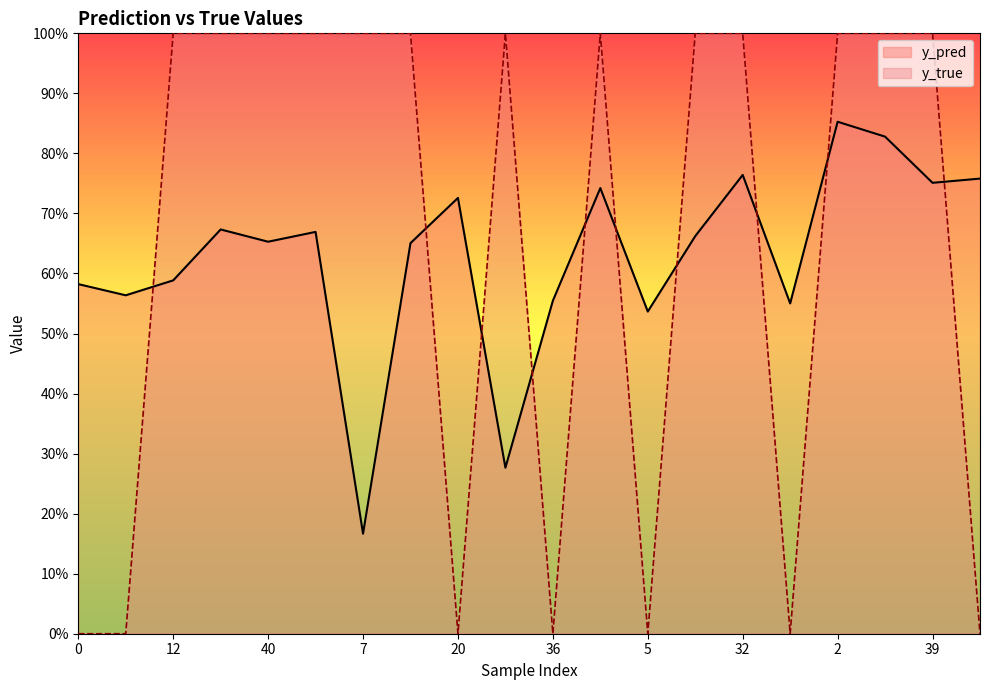

Which series has the largest total across all categories?

y_true